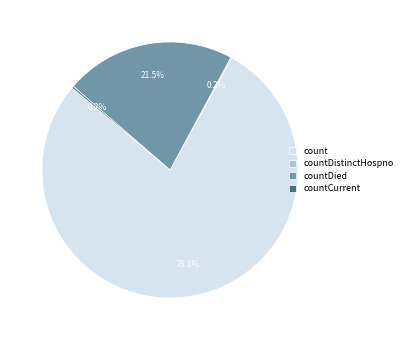

To the nearest percent, what is the average slice percentage?

25%